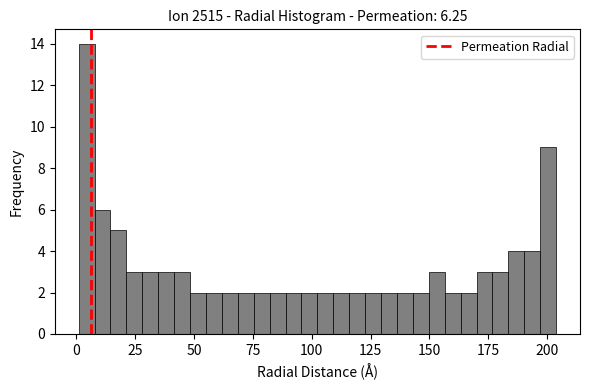

Around what value on the x-axis is the tallest bar? Give the approximate position of its centre, as read against the axis.

5